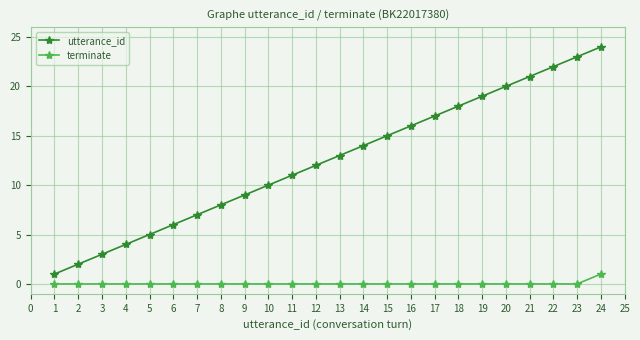

True or false: utterance_id has more than 1 points higher than both neighbors.

False